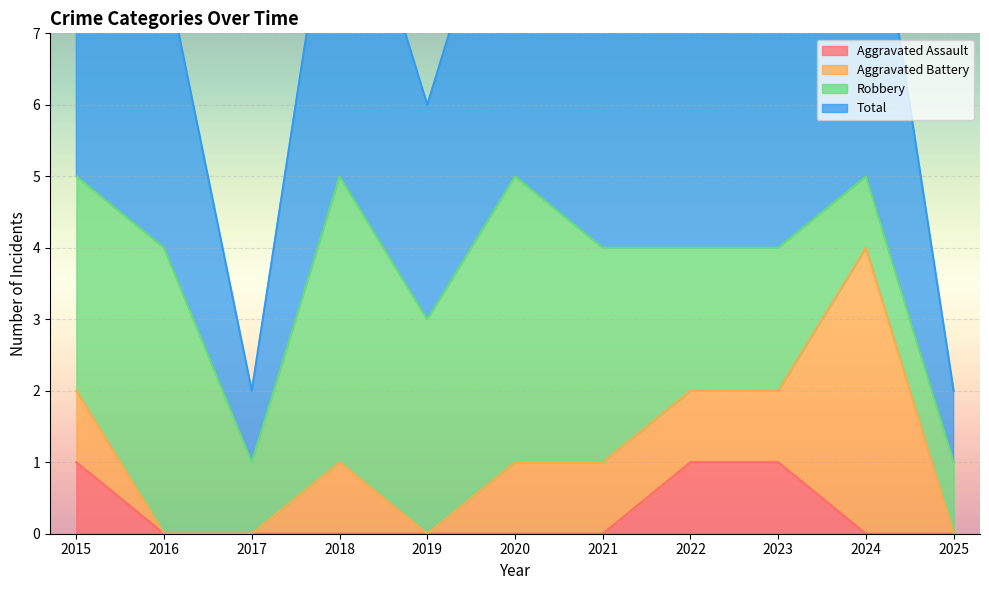

Which series has the widest spread of values?

Total